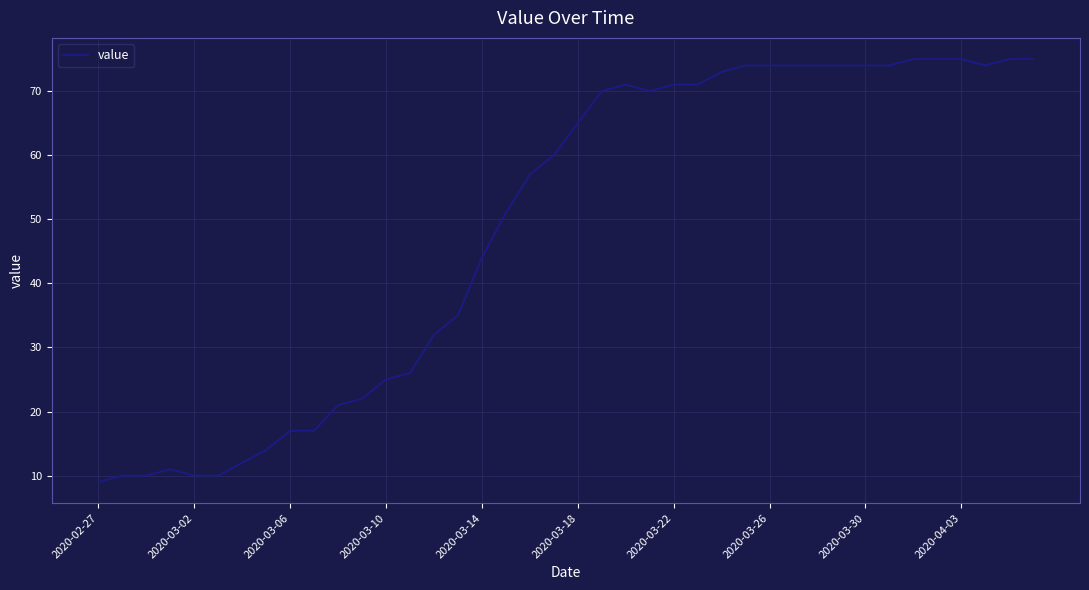

Reading left to right, list all the values displayed in this chart.

9	10	10	11	10	10	12	14	17	17	21	22	25	26	32	35	44	51	57	60	65	70	71	70	71	71	73	74	74	74	74	74	74	74	75	75	75	74	75	75